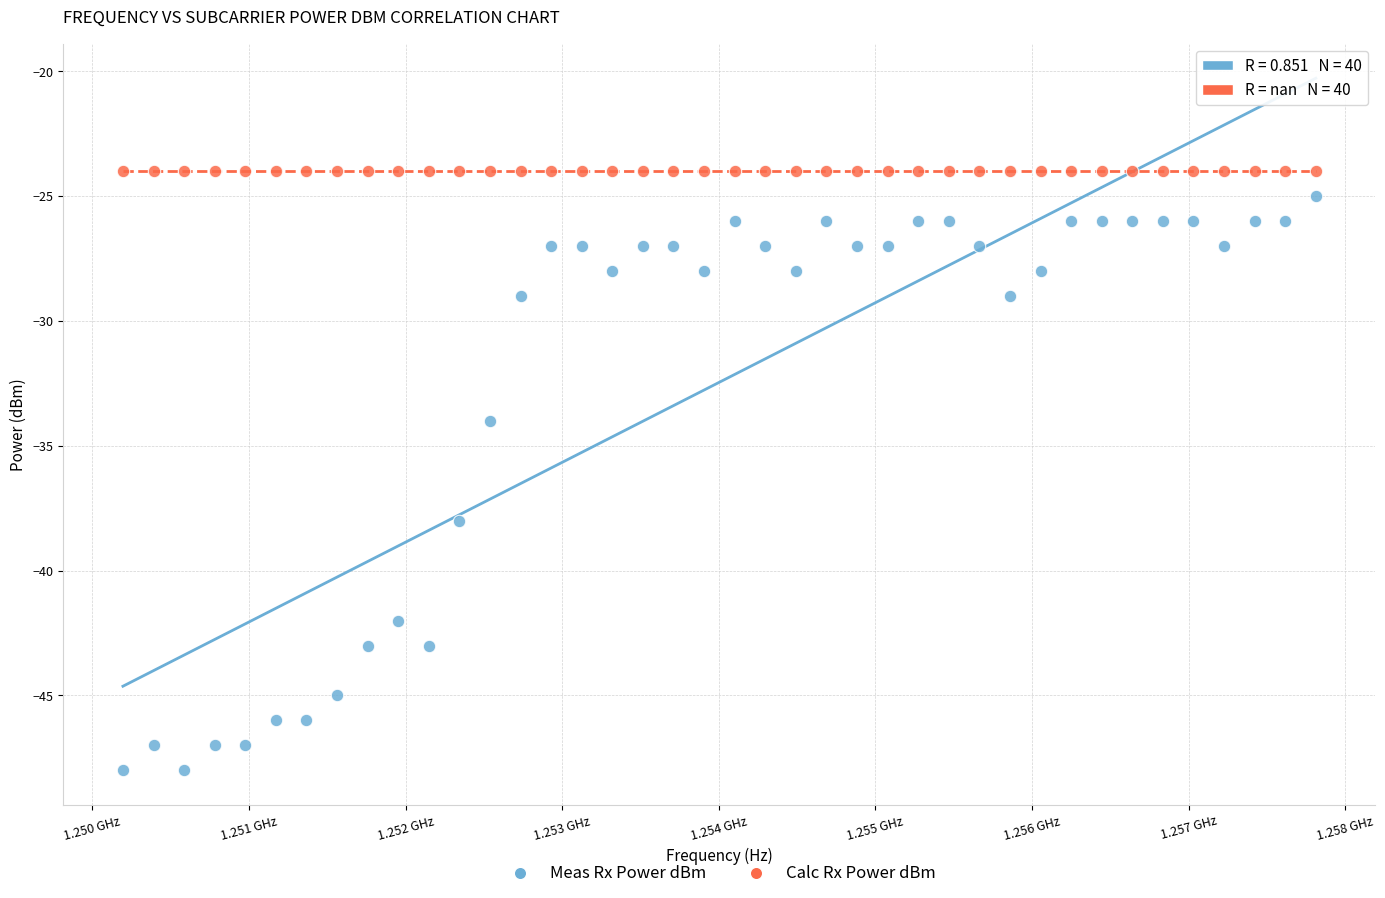

Which series reaches the minimum Y coordinate?

Meas Rx Power dBm